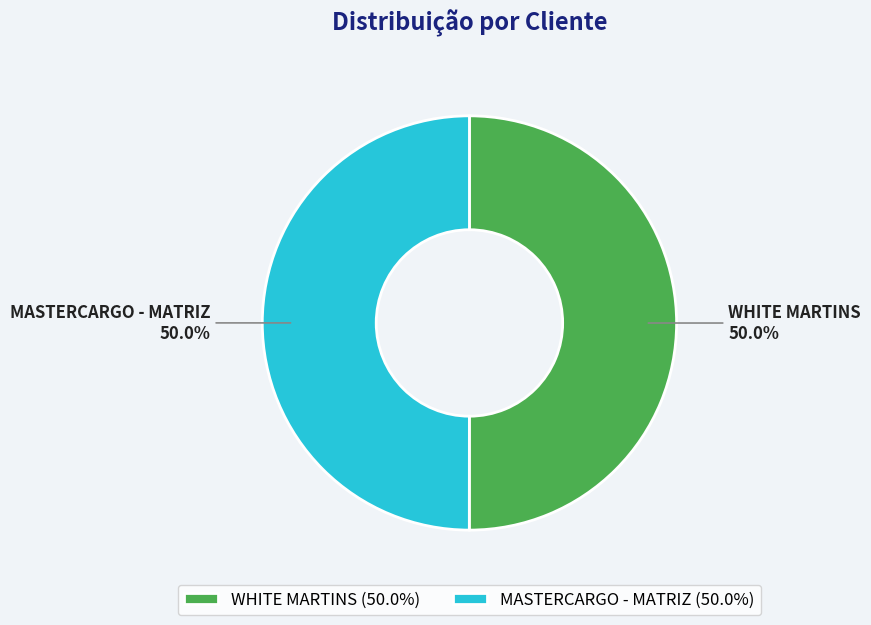

What is the ratio of the value at WHITE MARTINS to the value at MASTERCARGO - MATRIZ?

1.0